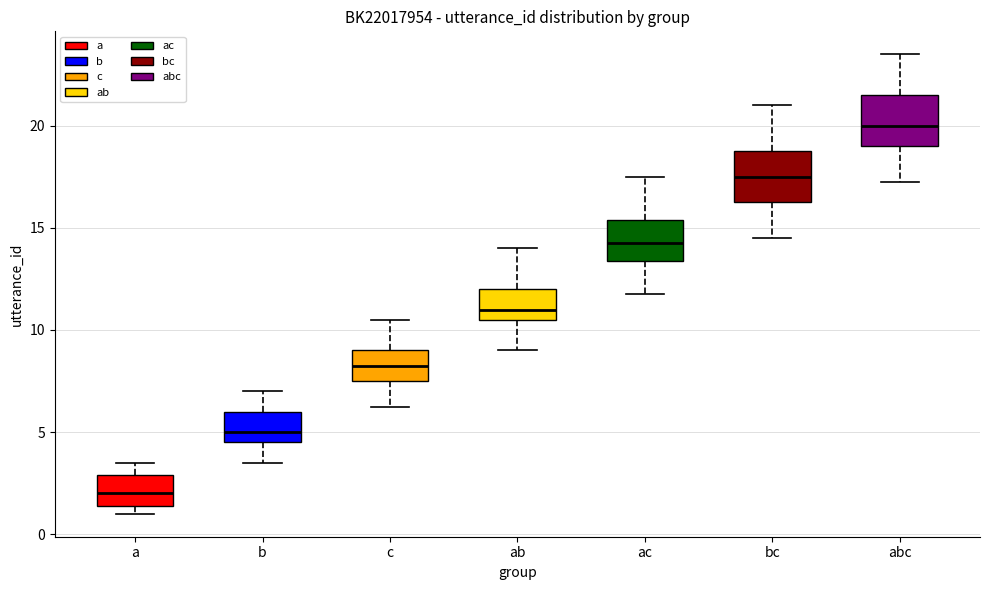

Reading left to right, read every box against the y-axis: the position of its median line, the range the box covers, and the ends of its whiskers. The values are not printed on the chart, so give them approximately, as read against the axis.

a: median 2.0, box 1.5 to 3.0, whiskers 1.0 to 3.5
b: median 5.0, box 4.5 to 6.0, whiskers 3.5 to 7.0
c: median 8.5, box 7.5 to 9.0, whiskers 6.5 to 10.5
ab: median 11.0, box 10.5 to 12.0, whiskers 9.0 to 14.0
ac: median 14.5, box 13.5 to 15.5, whiskers 12.0 to 17.5
bc: median 17.5, box 16.5 to 19.0, whiskers 14.5 to 21.0
abc: median 20.0, box 19.0 to 21.5, whiskers 17.5 to 23.5